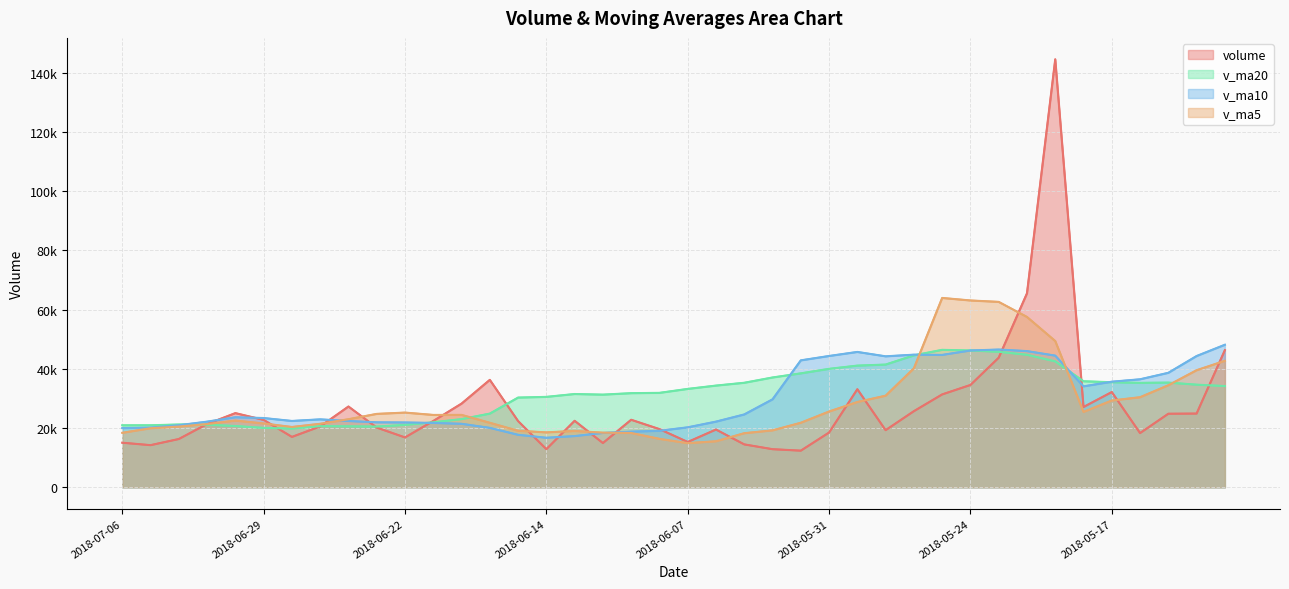

At how many categories does at least one series exceed 142976?

1